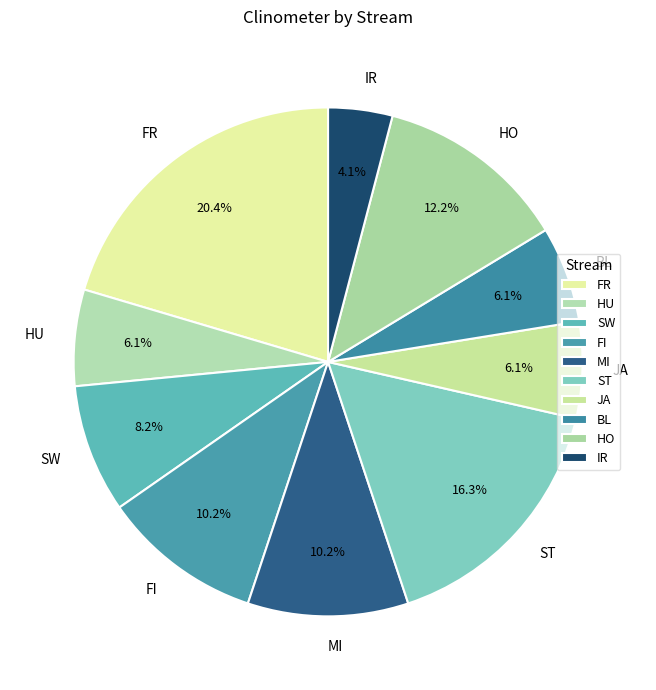

To the nearest percent, what is the average slice percentage?

10%